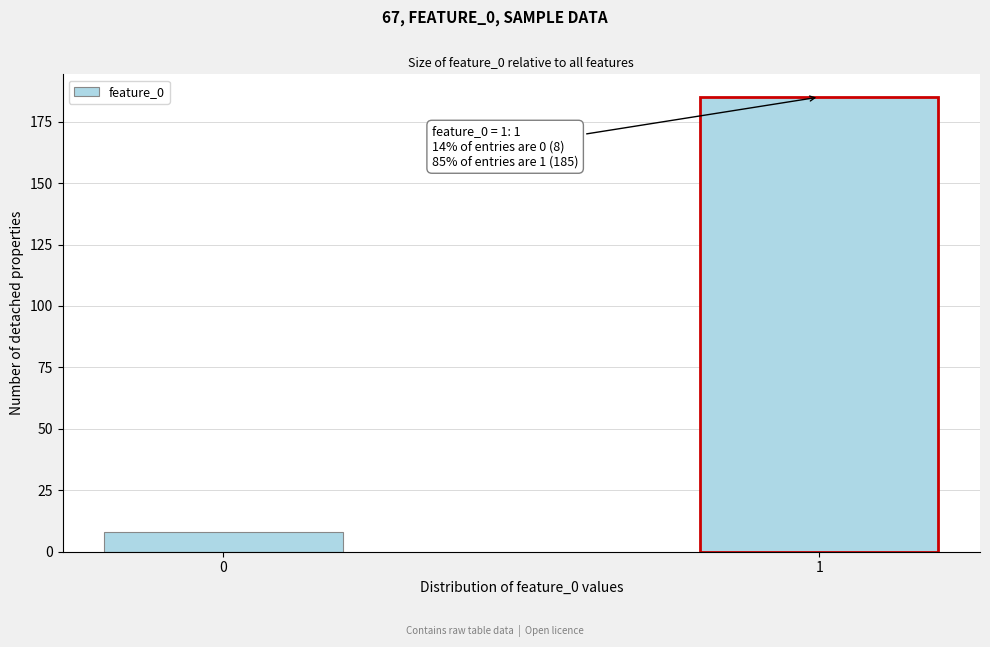

Reading right to left, list all the values displayed in this chart.

185	8